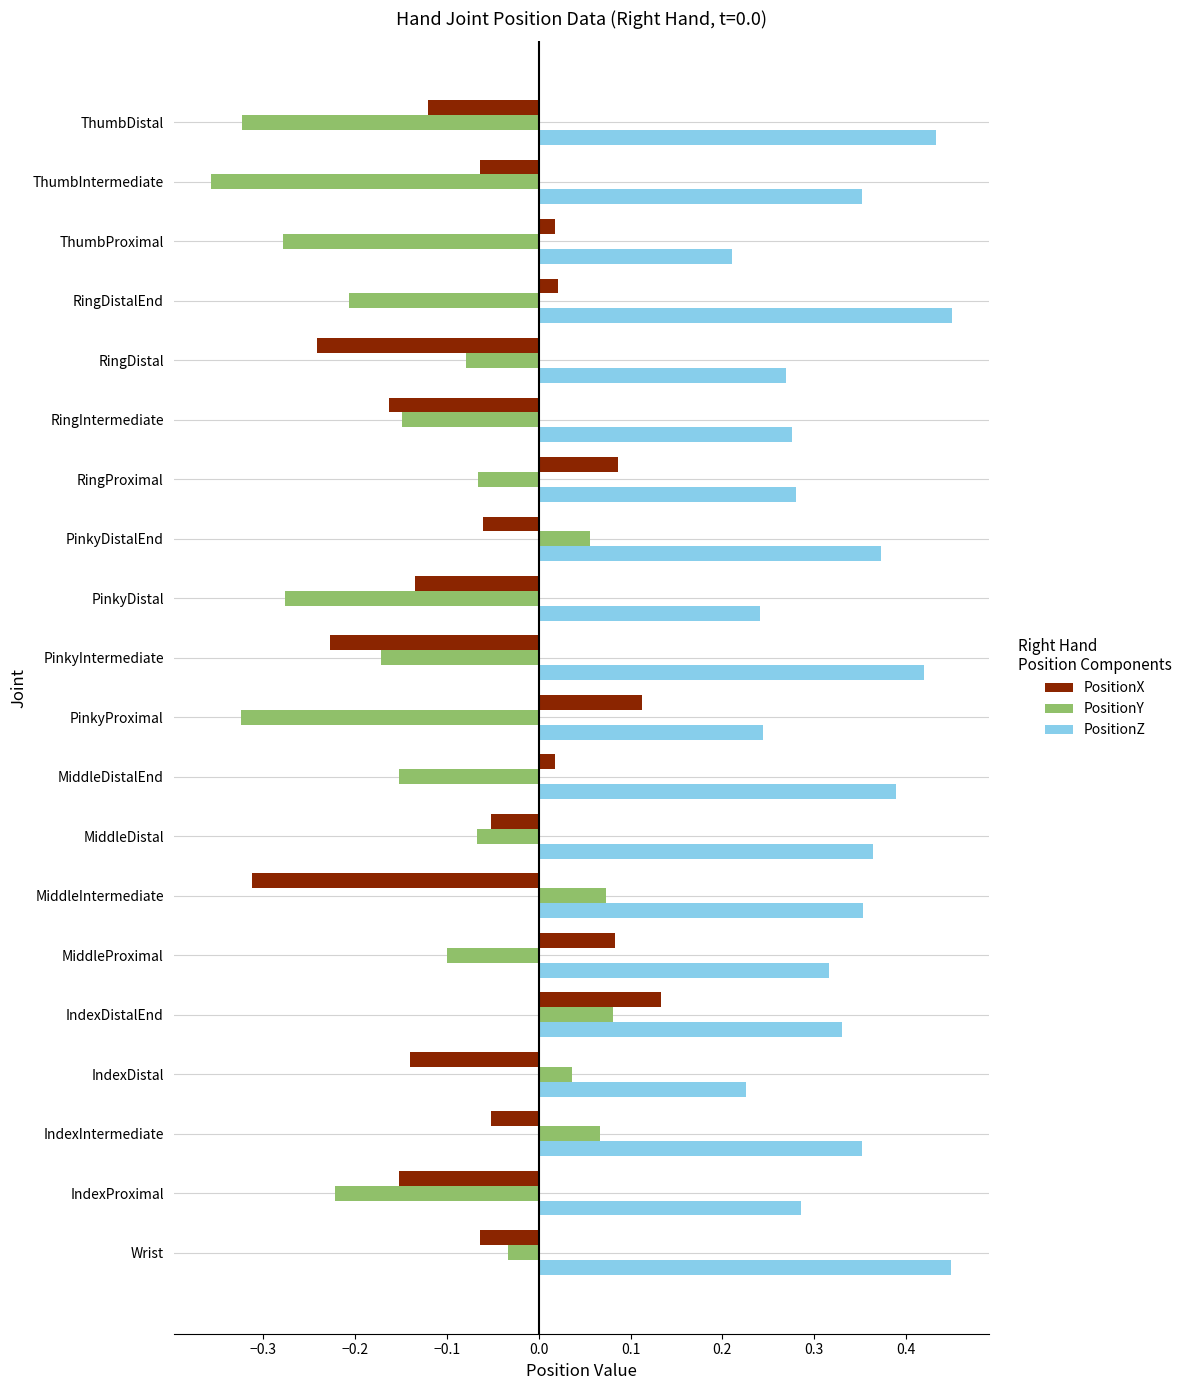

Rank the series at PinkyProximal from highest to lowest value.

PositionZ, PositionX, PositionY